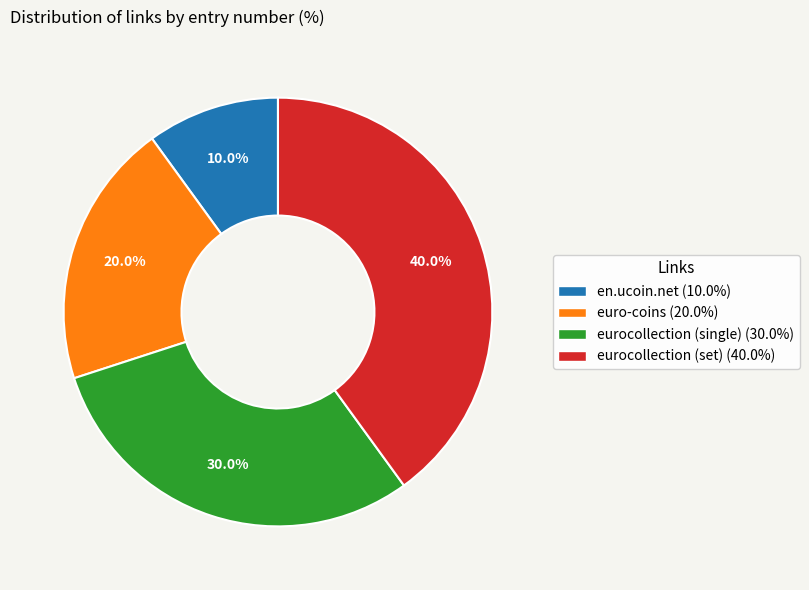

The euro-coins slice represents 20% of the pie. True or false?

True